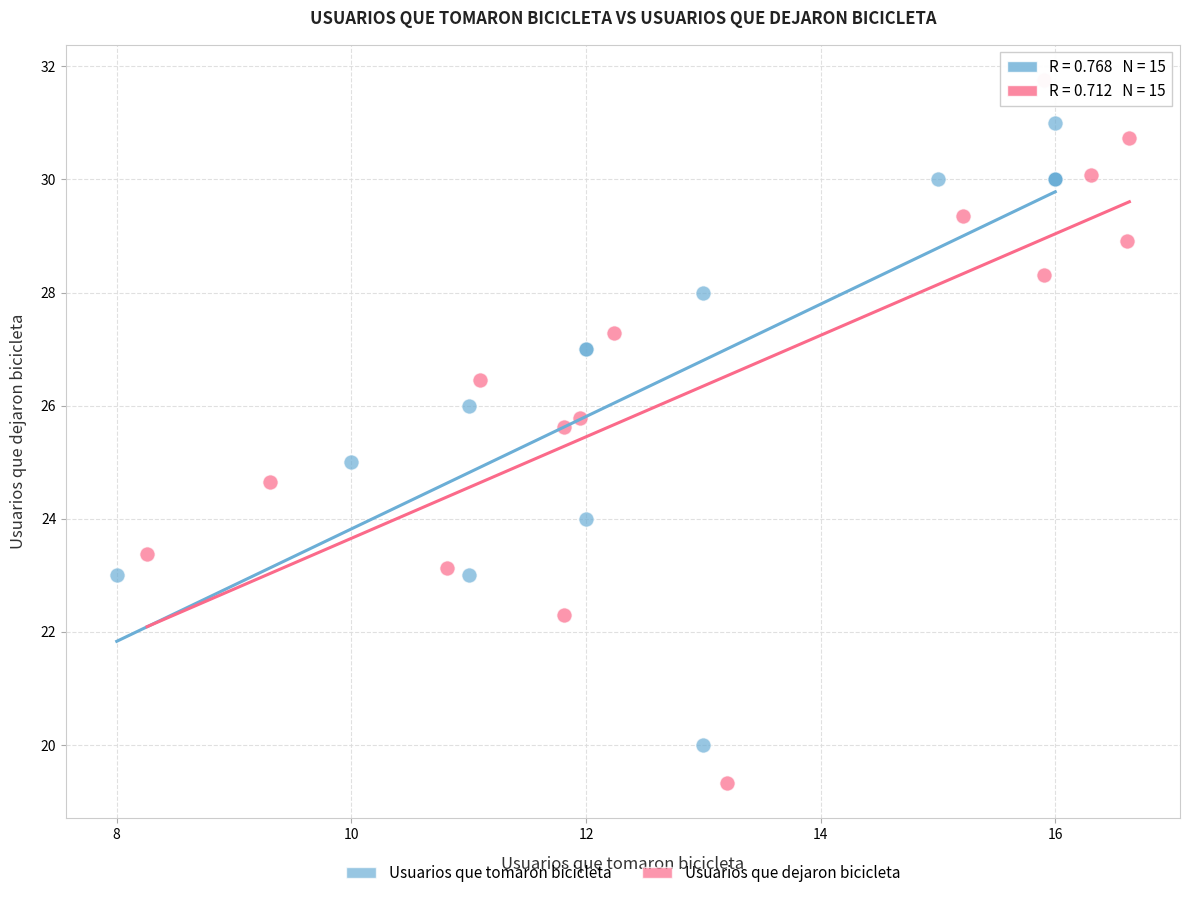

Which series reaches the minimum Y coordinate?

Usuarios que dejaron bicicleta